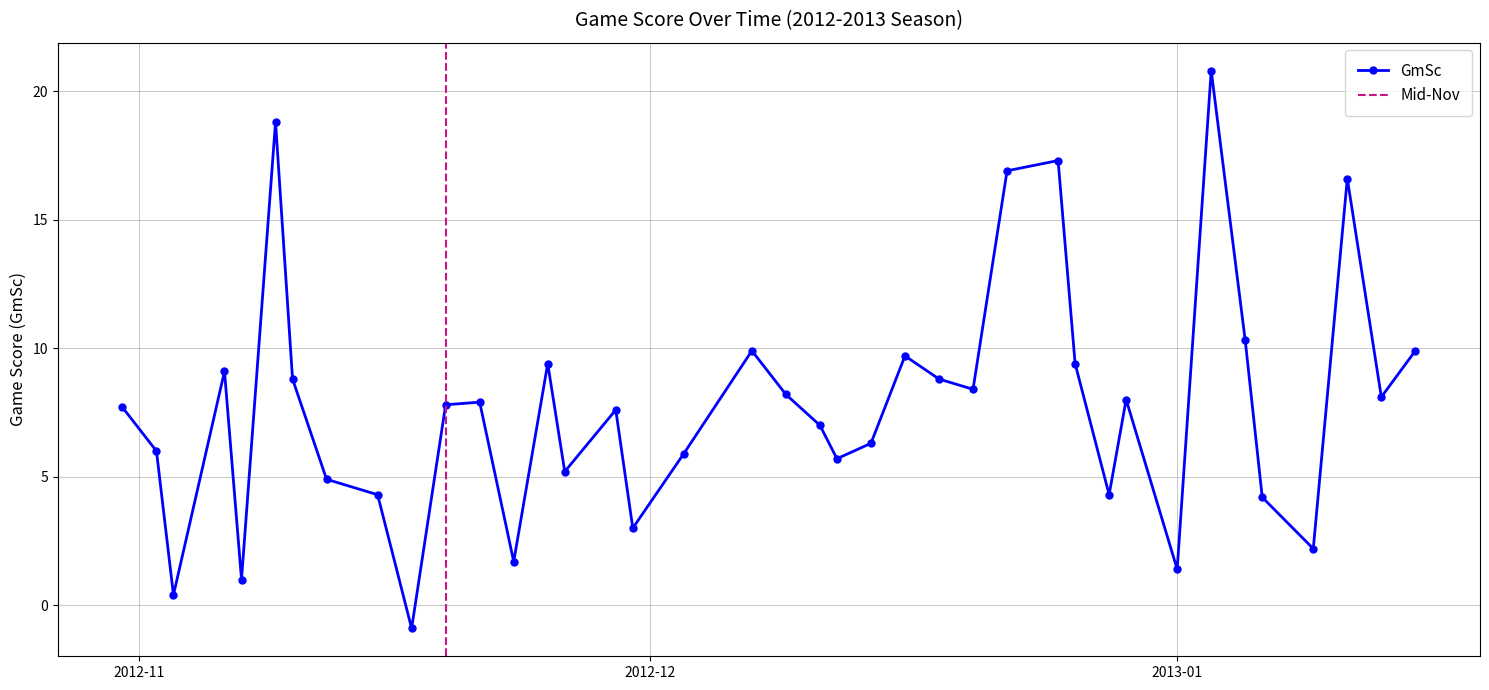

Is this an area chart (filled region under the line)?

No